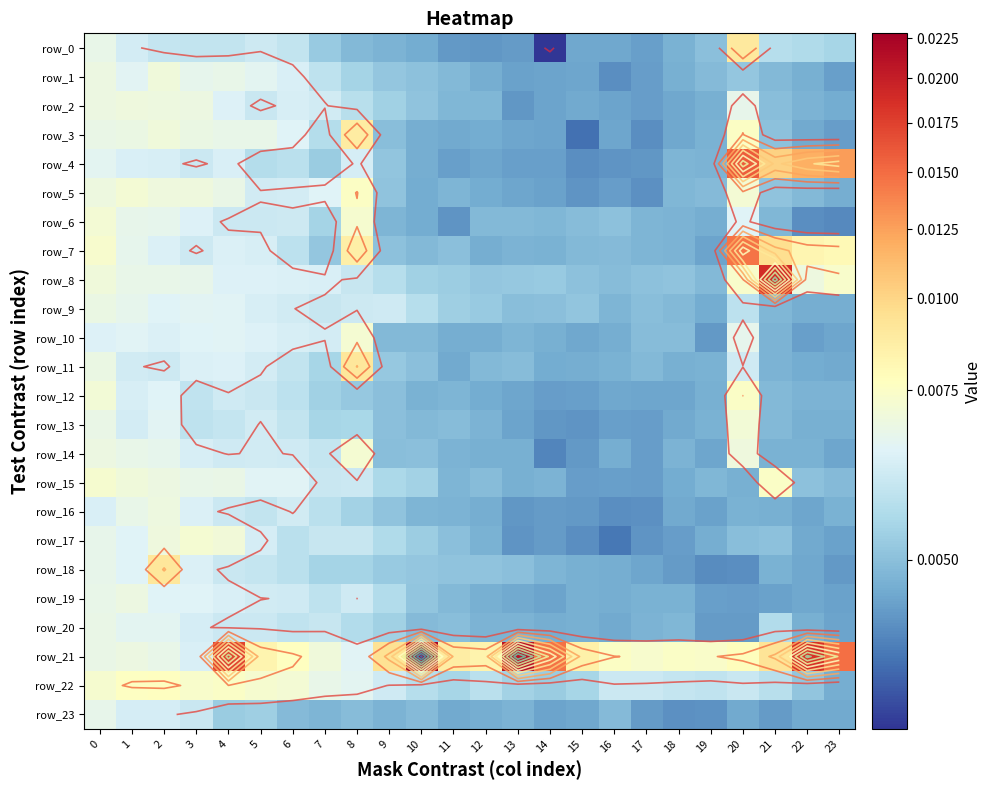

How many data points does each series have?

24